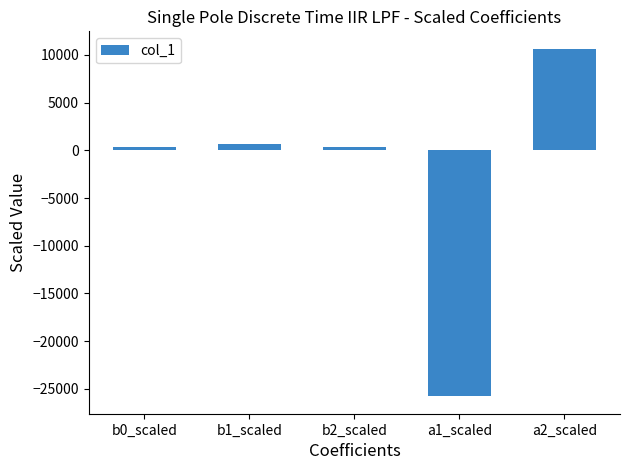

Which category has the highest value across all series?

a2_scaled